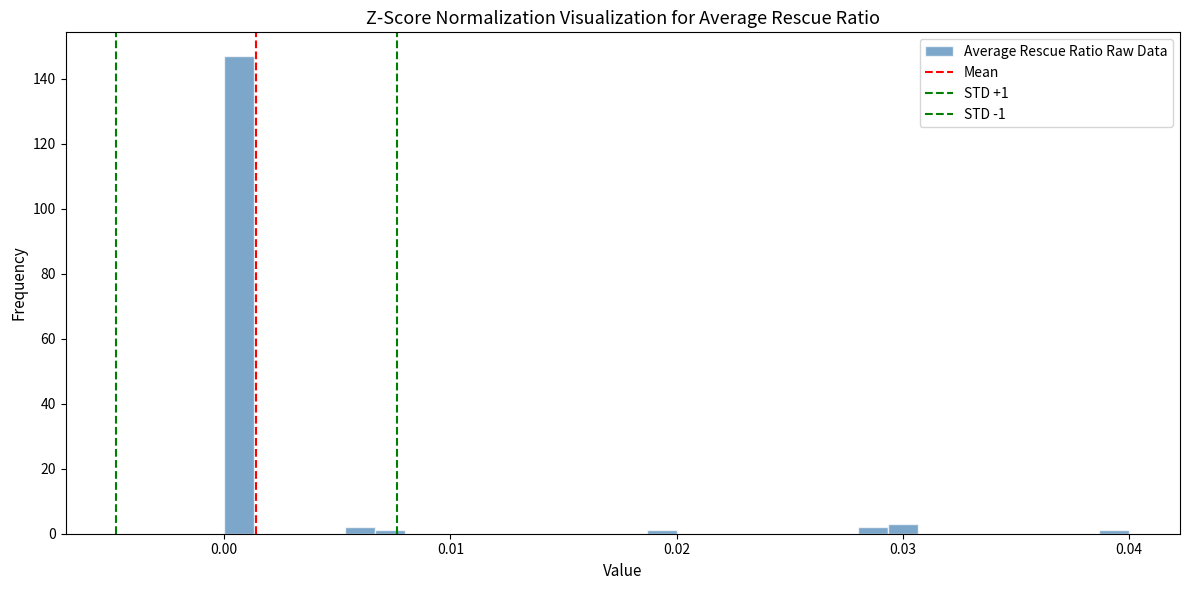

Around what value on the x-axis is the tallest bar? Give the approximate position of its centre, as read against the axis.

0.001